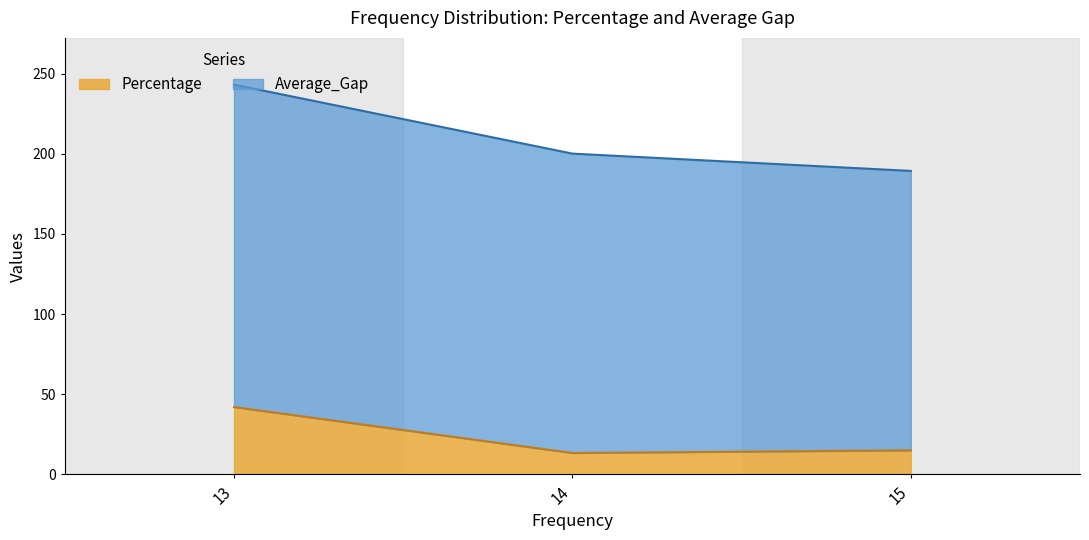

Between 15 and 15, which series saw the biggest shift?

Percentage